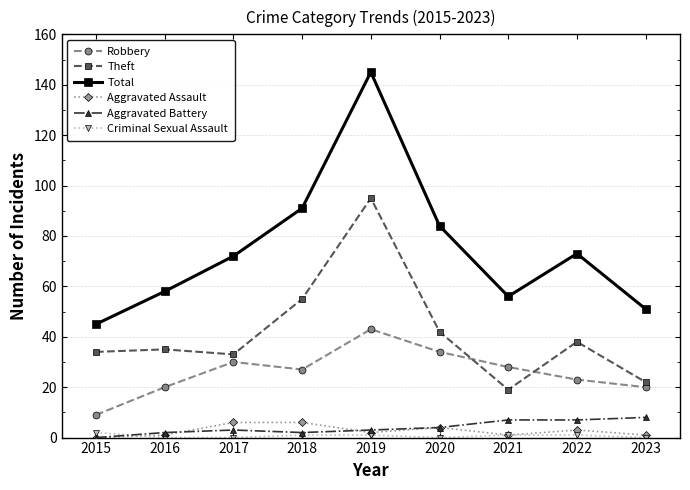

True or false: Aggravated Assault and Total cross at least once.

False